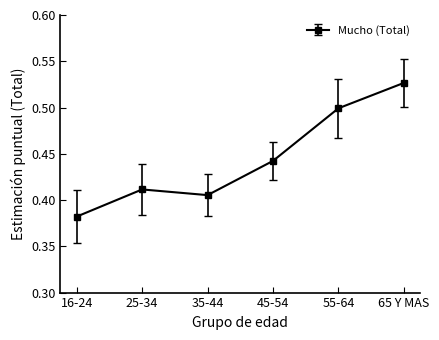

List the labels in order of value, smallest first.

16-24, 35-44, 25-34, 45-54, 55-64, 65 Y MAS